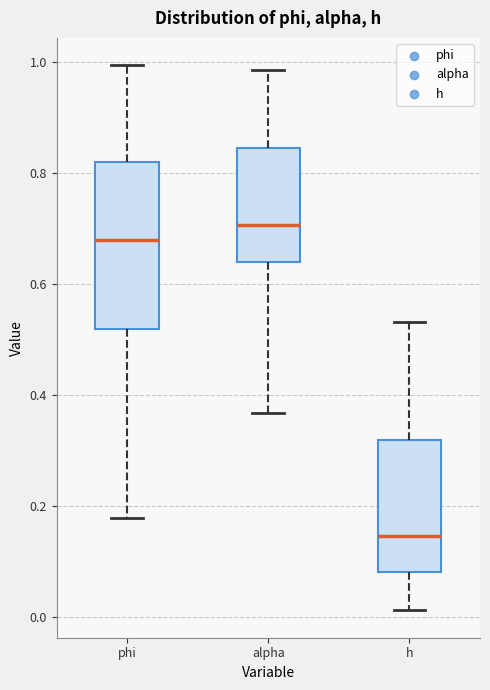

Where is the lower edge of the box for h on the y-axis? The values are not printed on the chart, so give them approximately, as read against the axis.

0.08